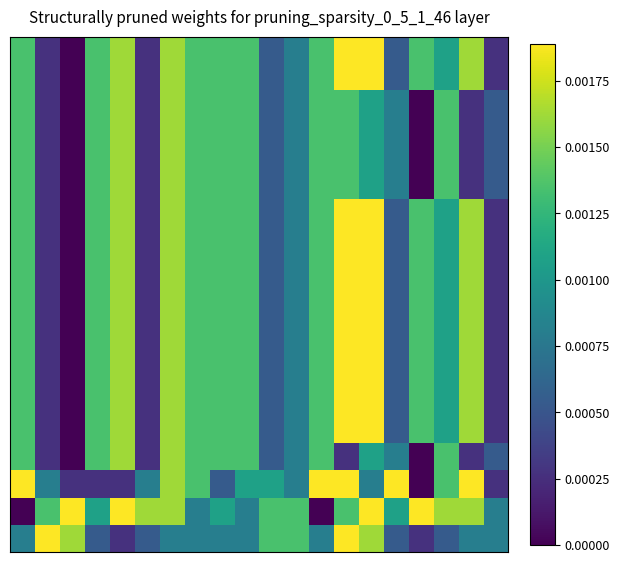

At how many categories does at least one series exceed 0?

20